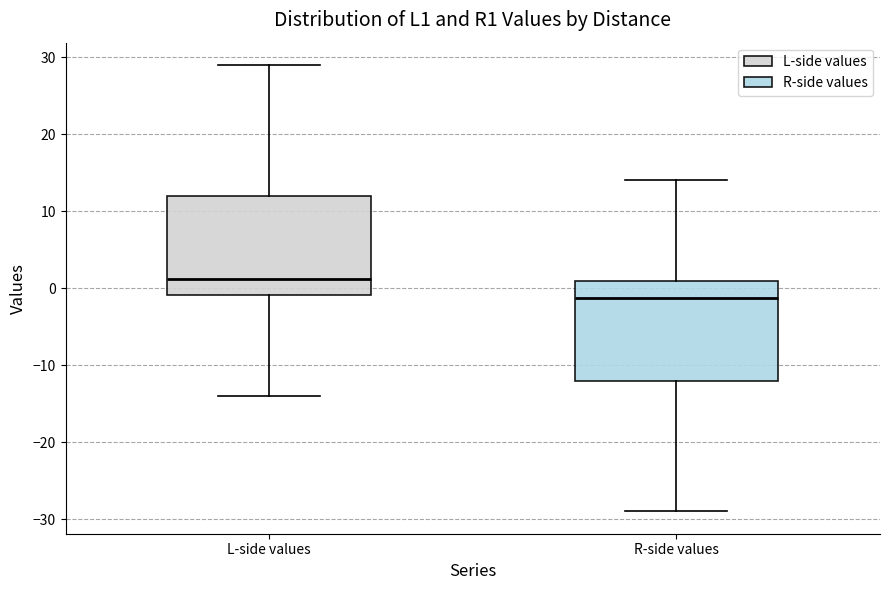

Where is the lower edge of the box for L-side values on the y-axis? The values are not printed on the chart, so give them approximately, as read against the axis.

-1